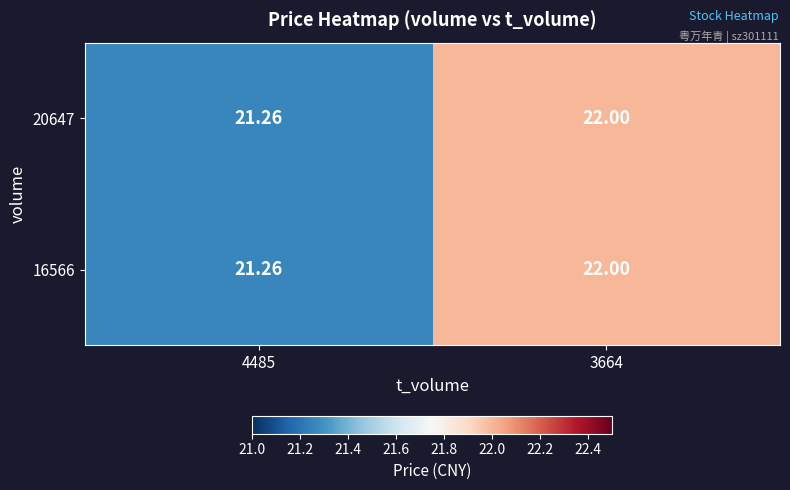

Is the value of 16566 at 3664 greater than the value of 20647 at 4485?

Yes